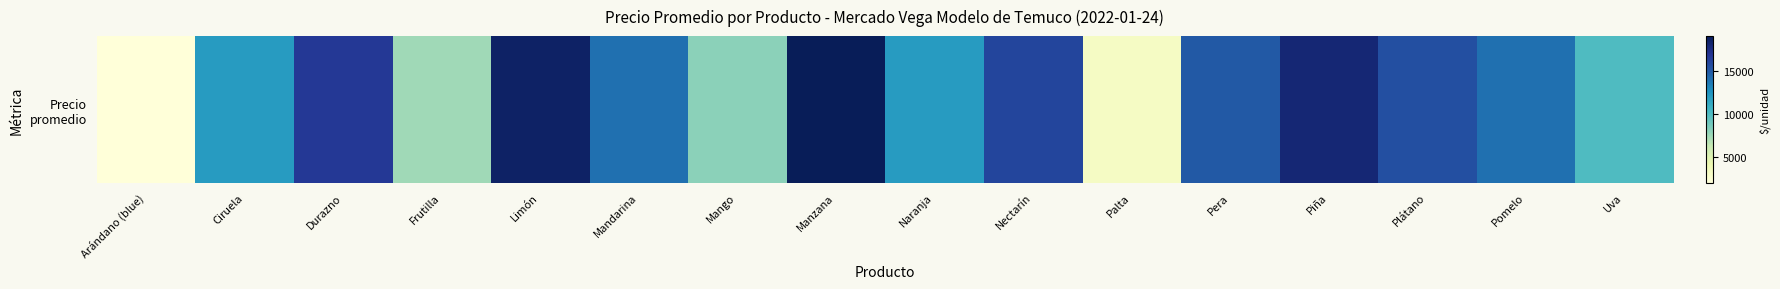

What is the maximum value shown in the chart?

19000